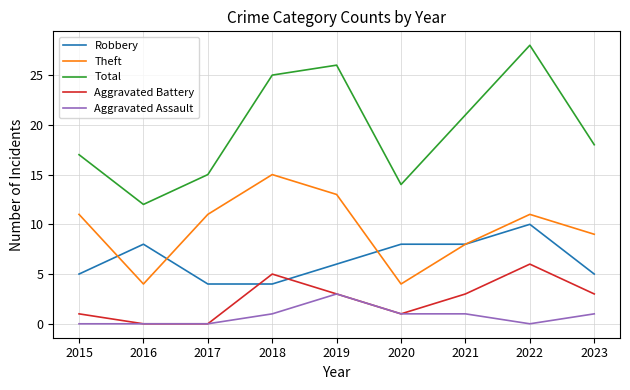

Where is the first local maximum for Robbery?

2016